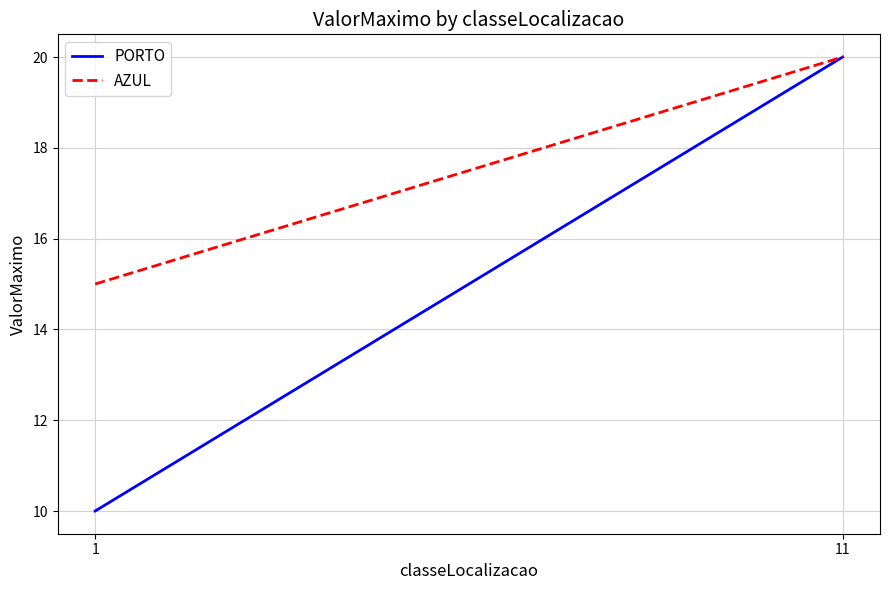

The PORTO series shows 20 at 11. True or false?

True